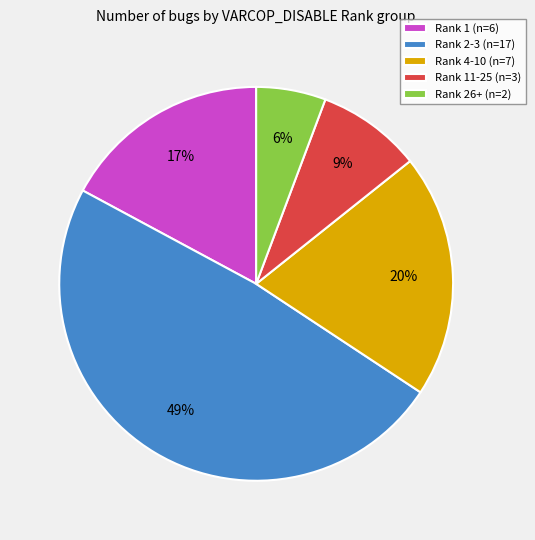

Rank the categories by value from lowest to highest.

Rank 26+ (n=2), Rank 11-25 (n=3), Rank 1 (n=6), Rank 4-10 (n=7), Rank 2-3 (n=17)